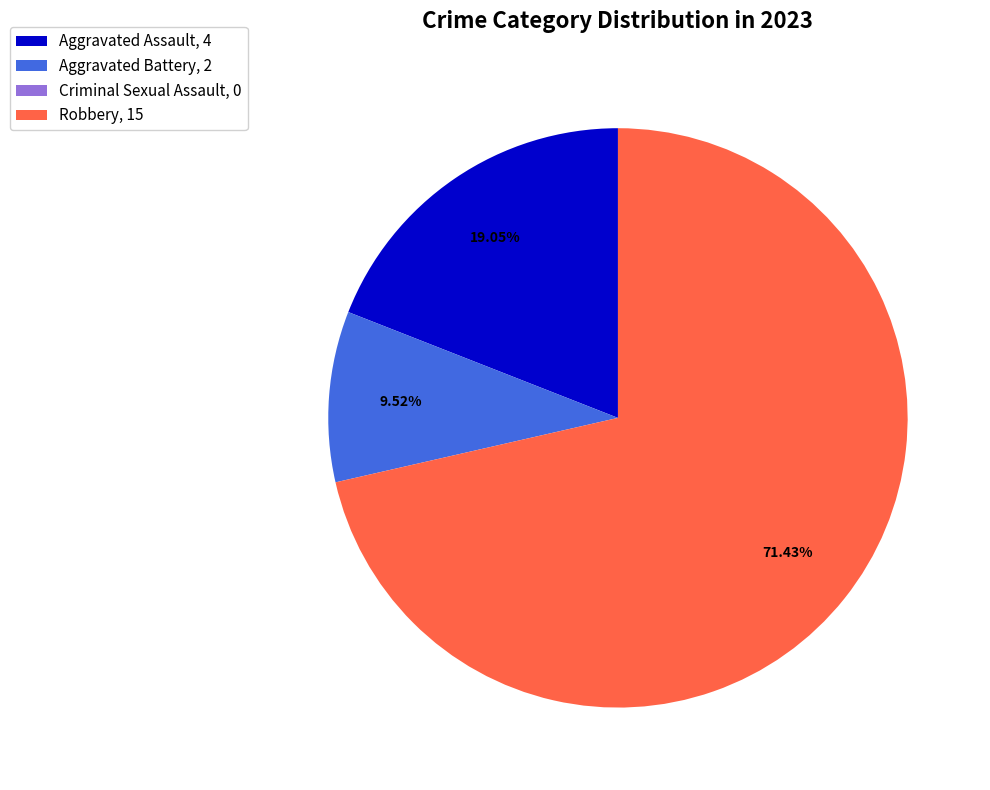

To the nearest percent, what portion does Aggravated Battery represent?

10%